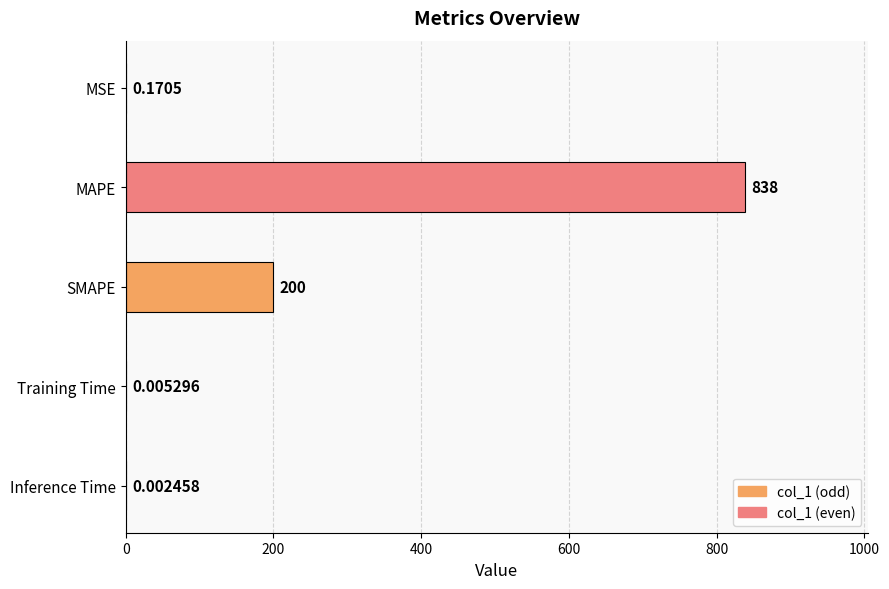

At which category does the chart reach its peak across all series?

MAPE